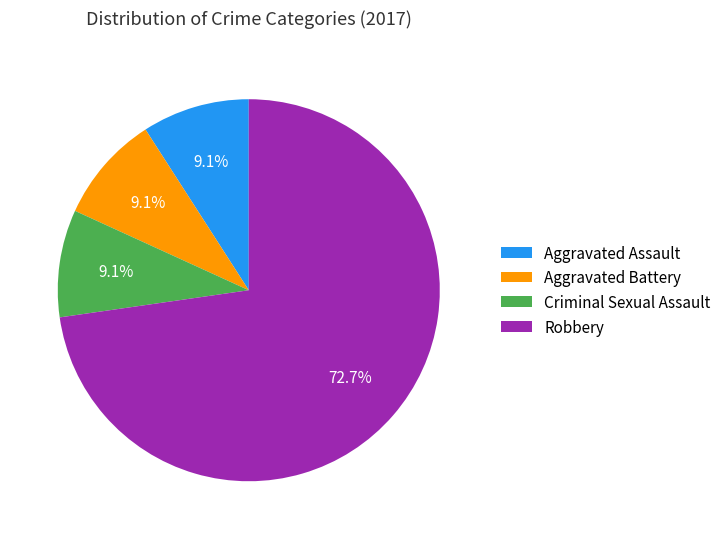

How many segments does this pie chart have?

4